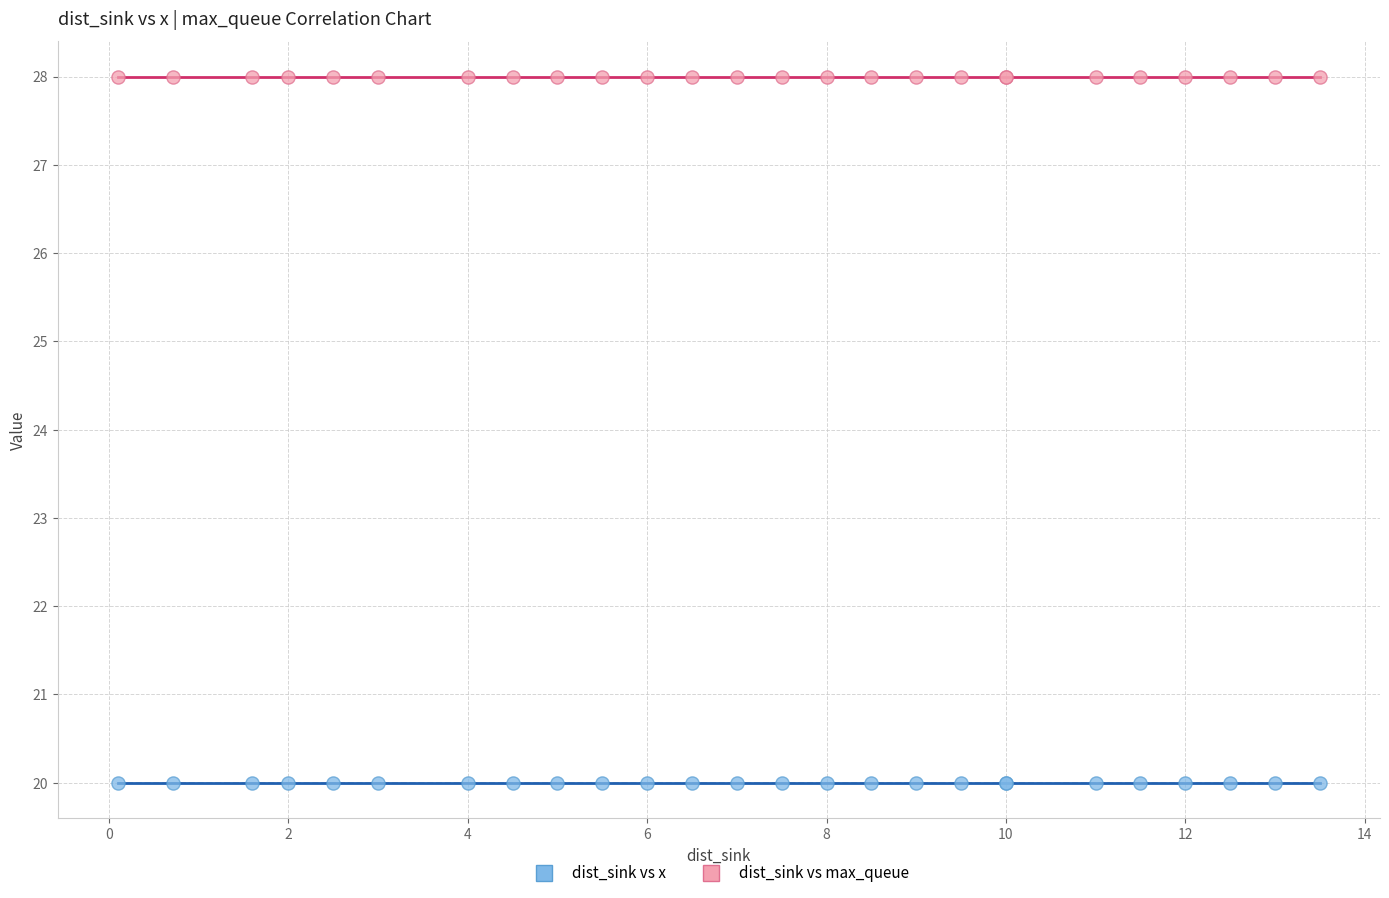

Which series contains the lowest Y value?

dist_sink vs x